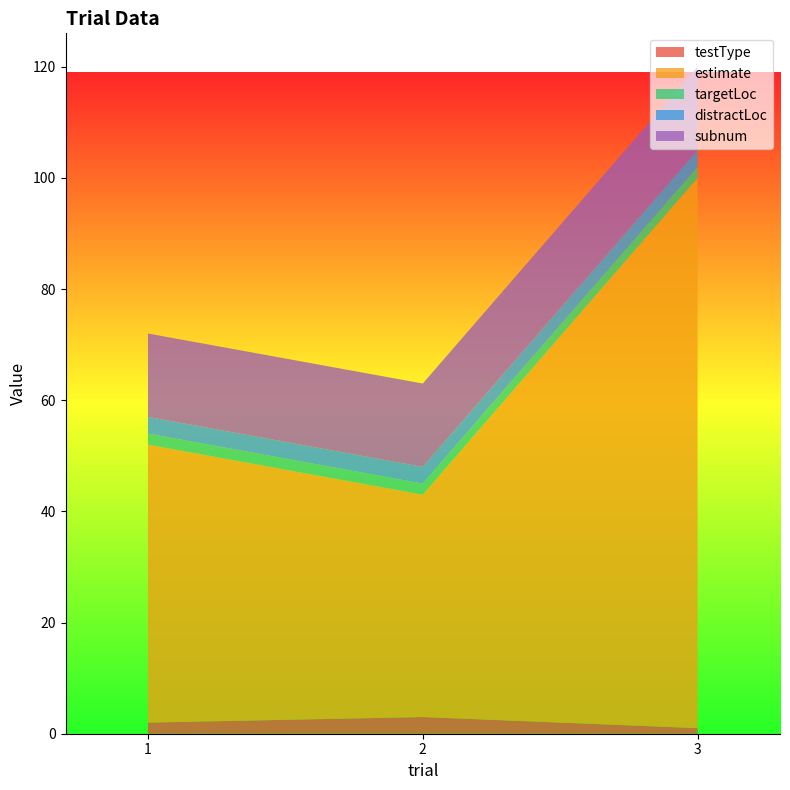

Reading right to left, list all the values displayed in this chart.

testType: 1	3	2
estimate: 99	40	50
targetLoc: 2	2	2
distractLoc: 3	3	3
subnum: 15	15	15